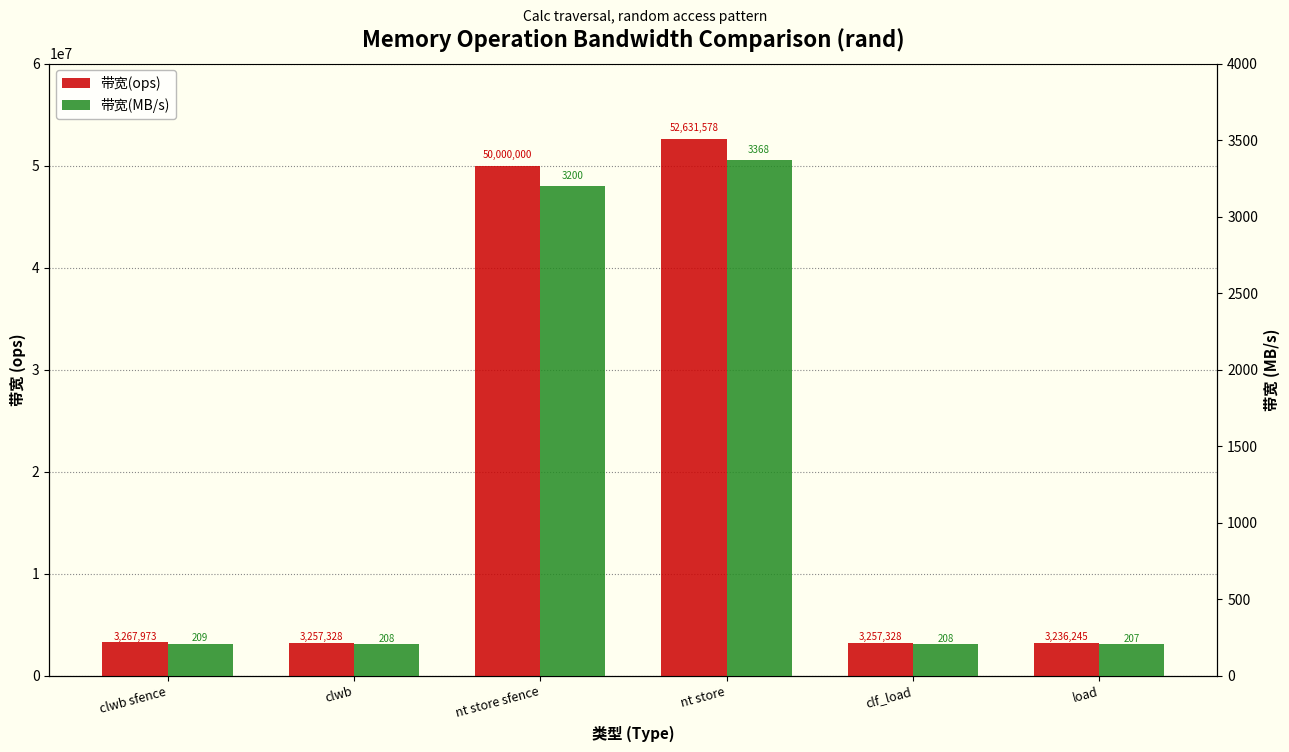

How many data points in 带宽(MB/s) are above 209?

2